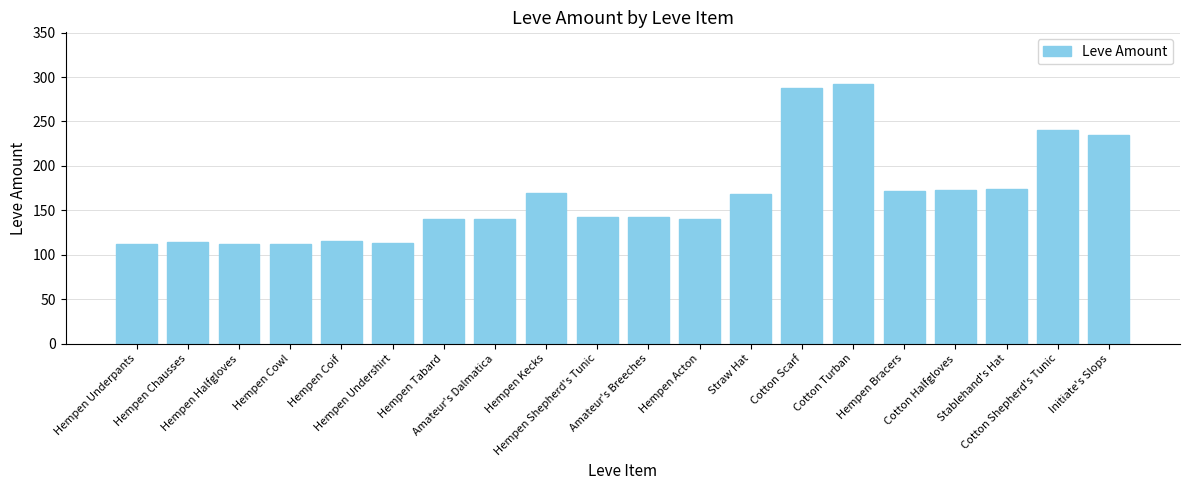

What is the change in value from Hempen Kecks to Cotton Scarf?

+119